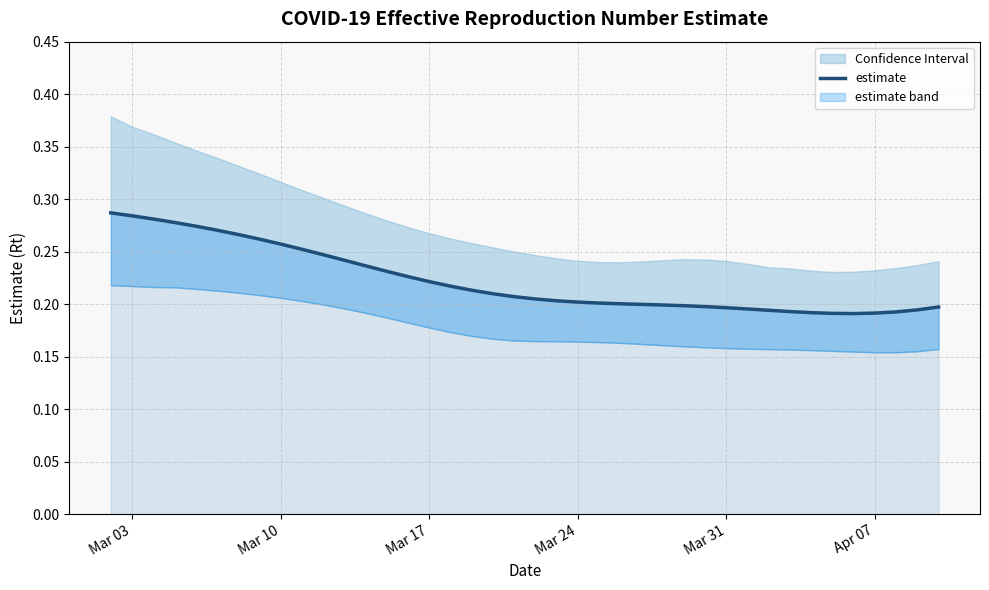

Count the number of categories in the chart.

40